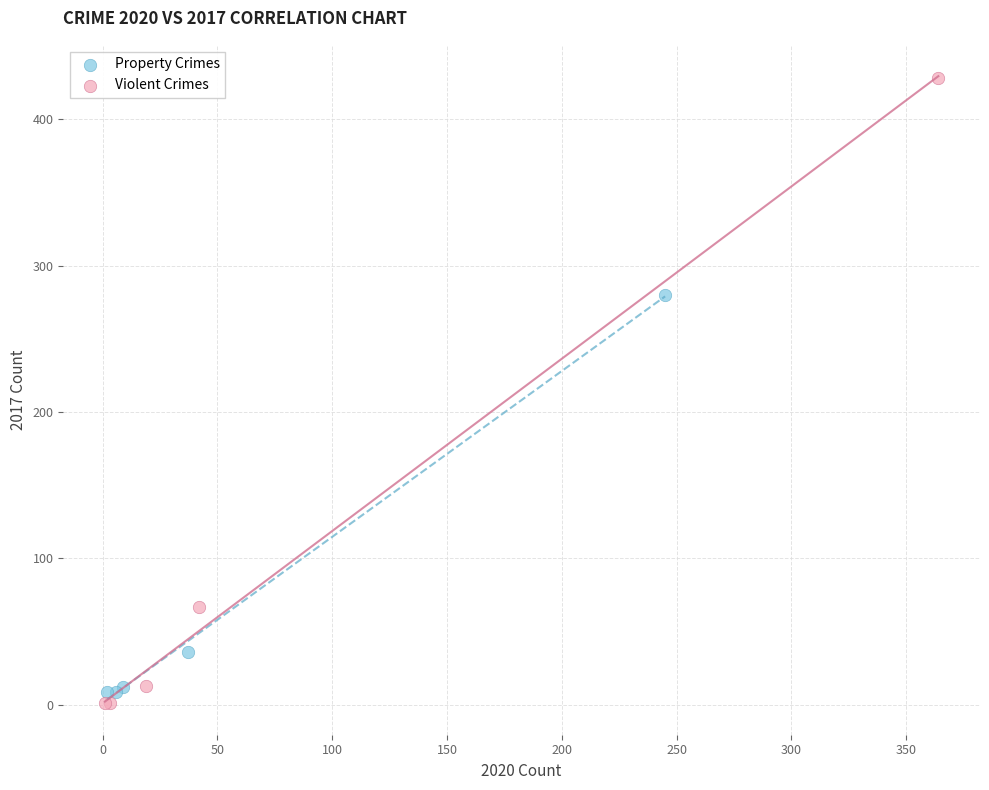

Which series reaches the maximum Y coordinate?

Violent Crimes